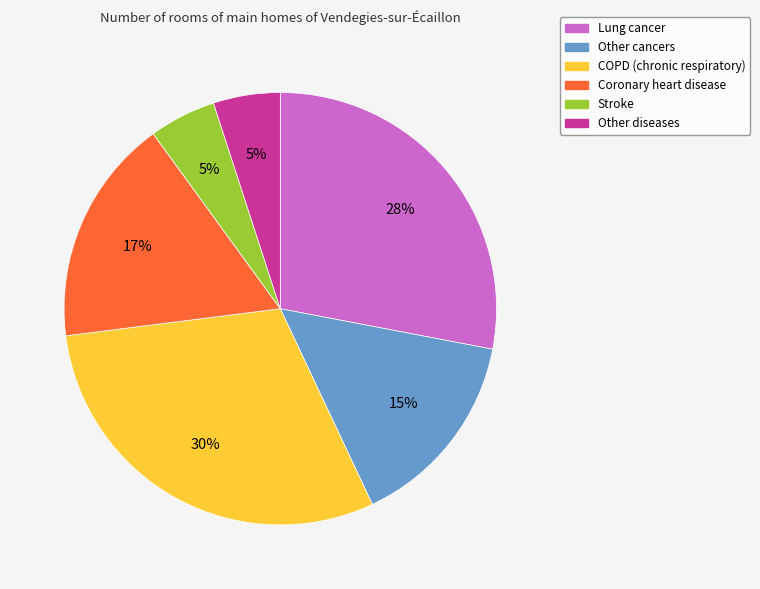

To the nearest percent, what is the difference between the Other cancers and Other diseases slice percentages?

10%